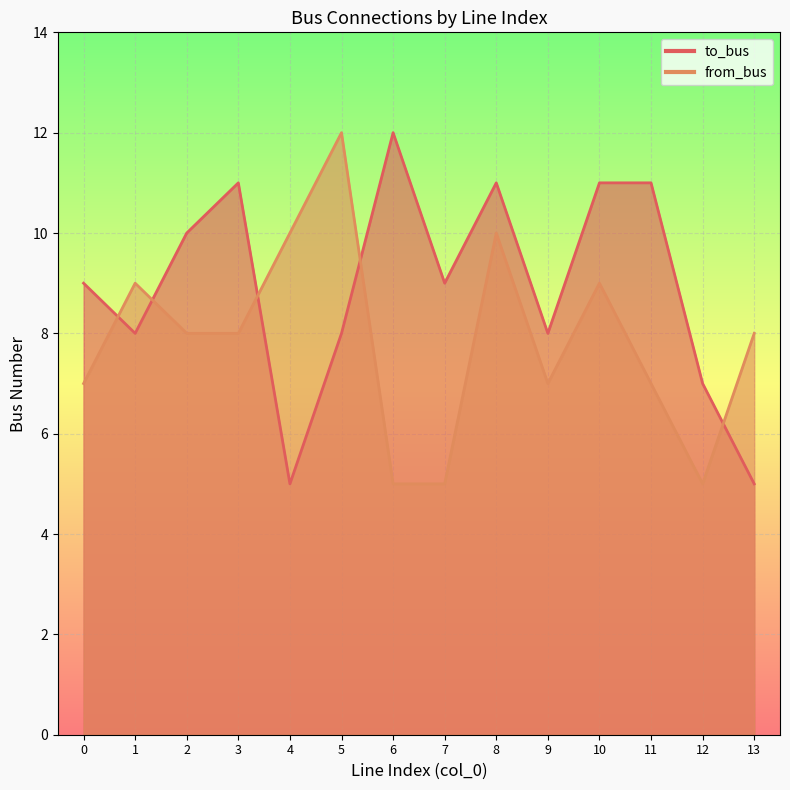

How many lines are shown in the chart?

2